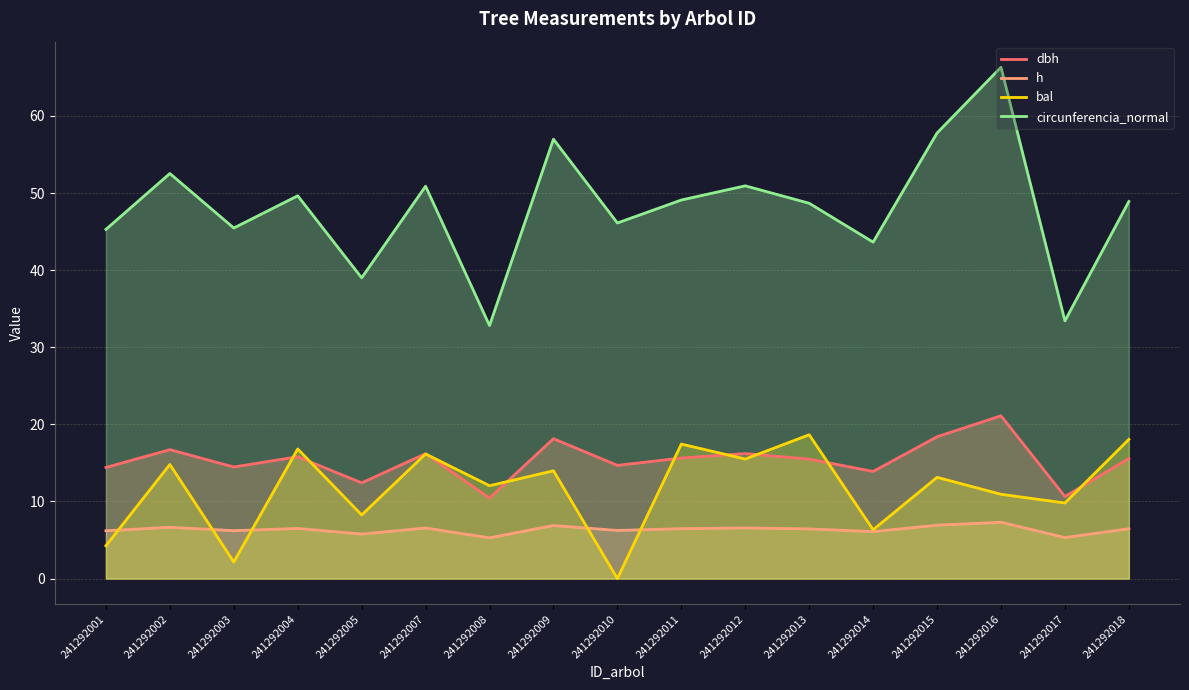

At which label does dbh first exceed 15?

241292002